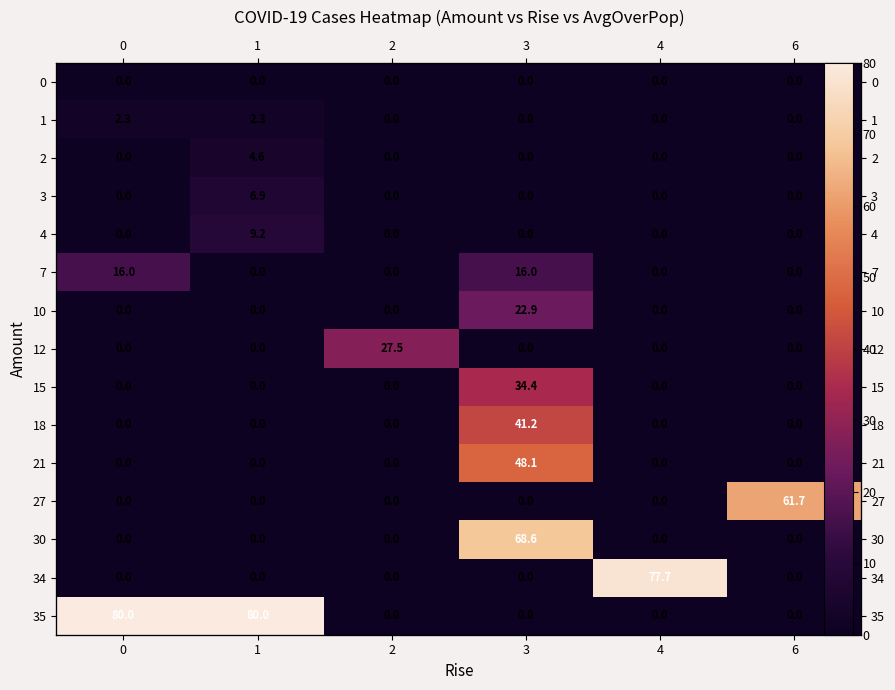

What is the sum of all row_12 values?

68.6